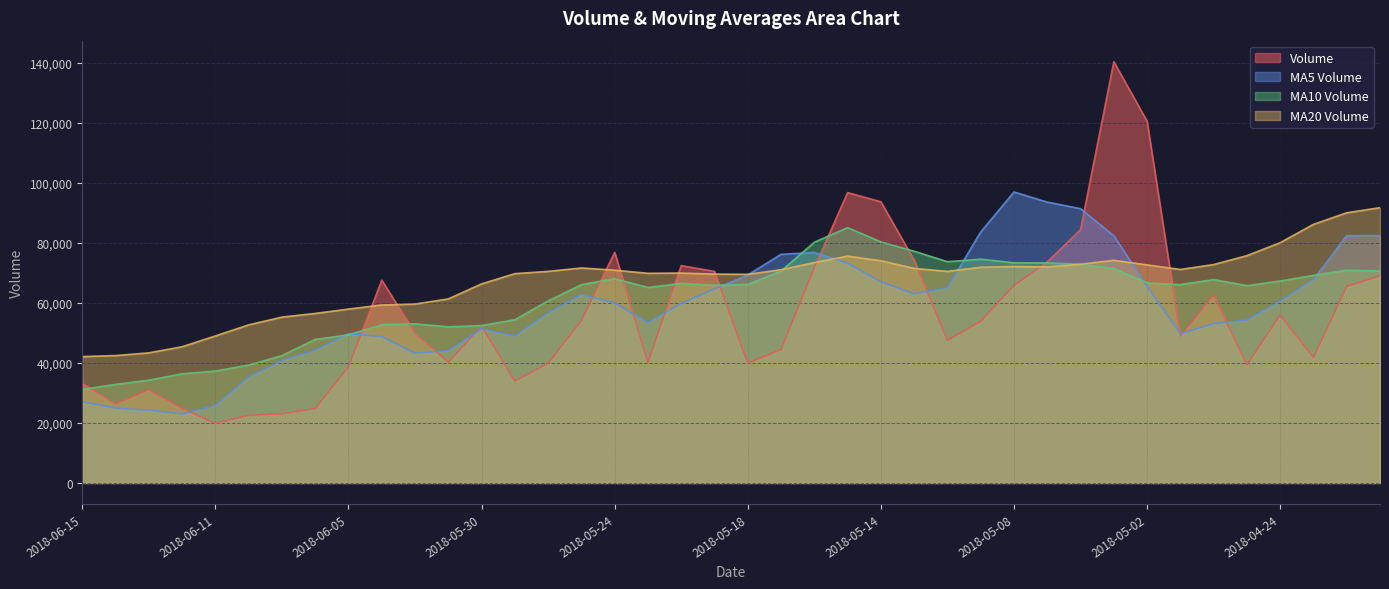

What is the label of the 15th point from the right?

2018-05-11